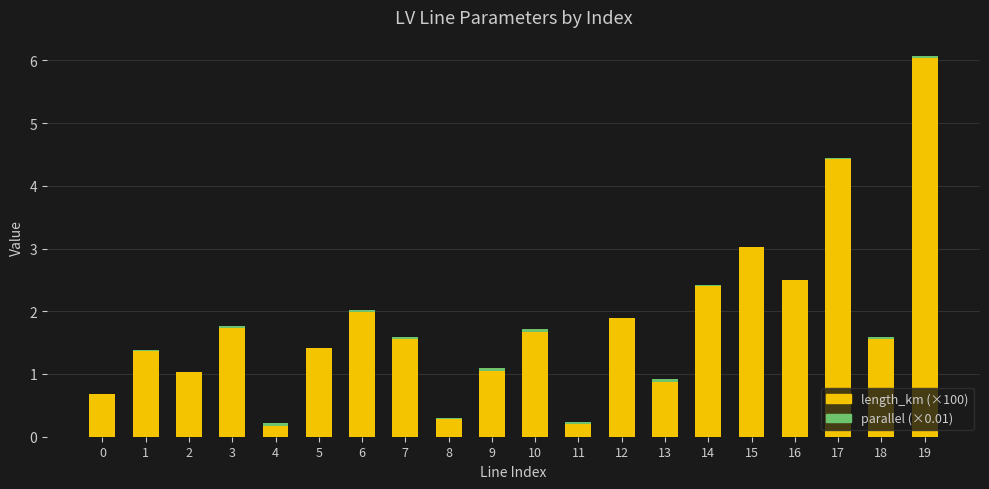

The length_km (×100) series shows 0.9 at 13. True or false?

True